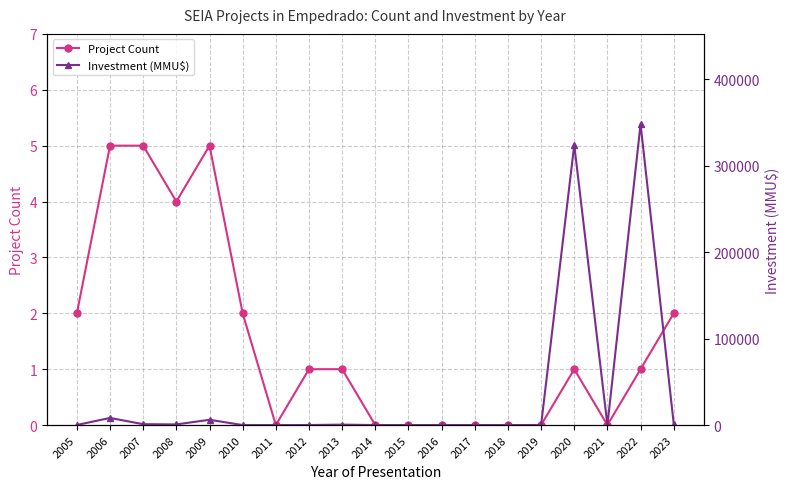

True or false: Project Count has a value of 3 at 2016.

False